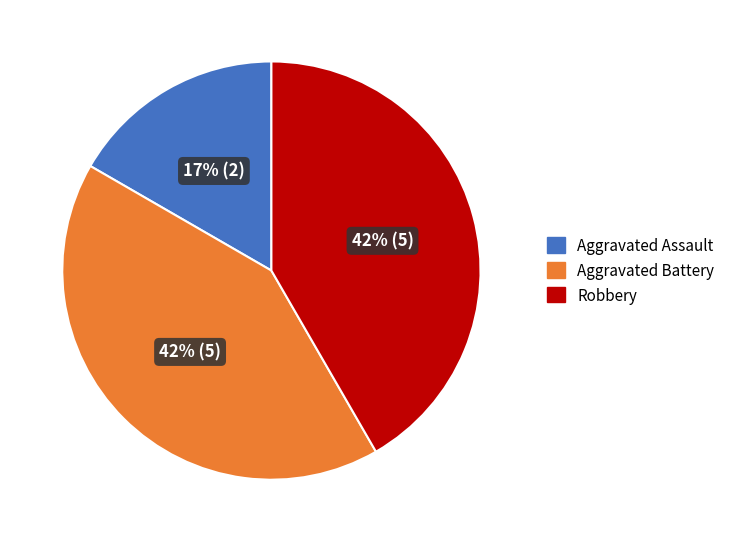

What is the ratio of the value at Aggravated Assault to the value at Aggravated Battery?

0.4